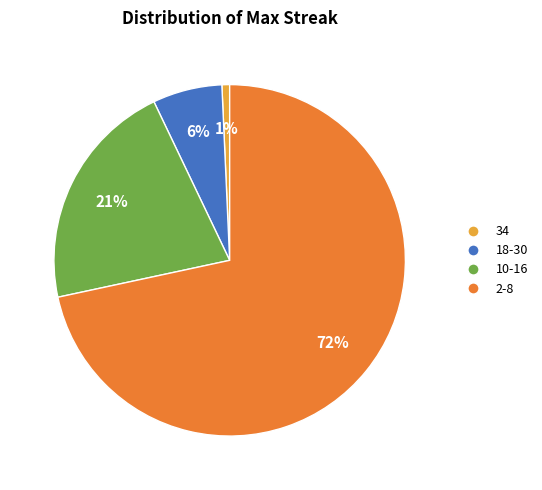

What is the majority slice?

2-8